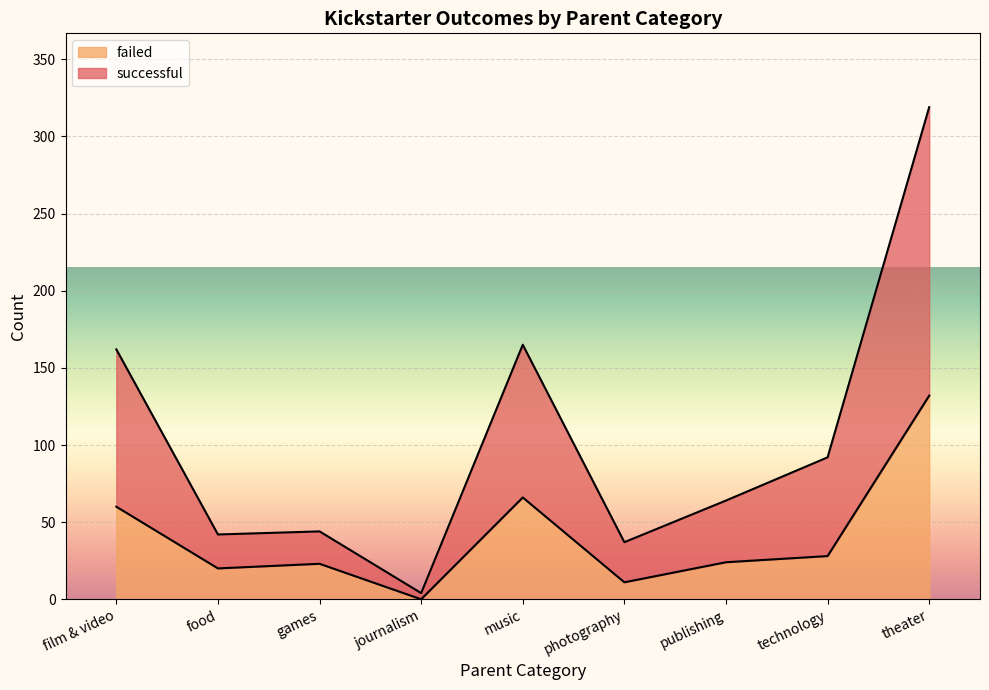

Which series has the largest total across all categories?

successful